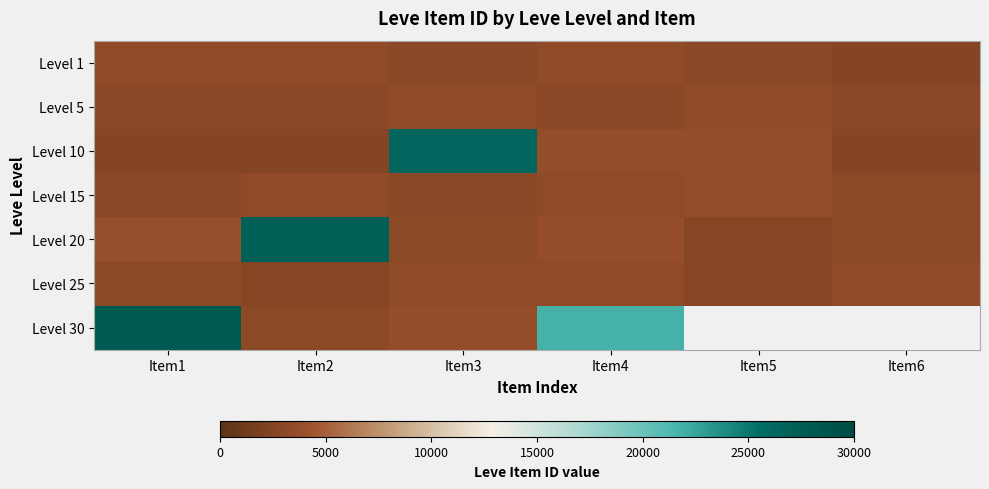

At which category is the sum across all series the highest?

Item1